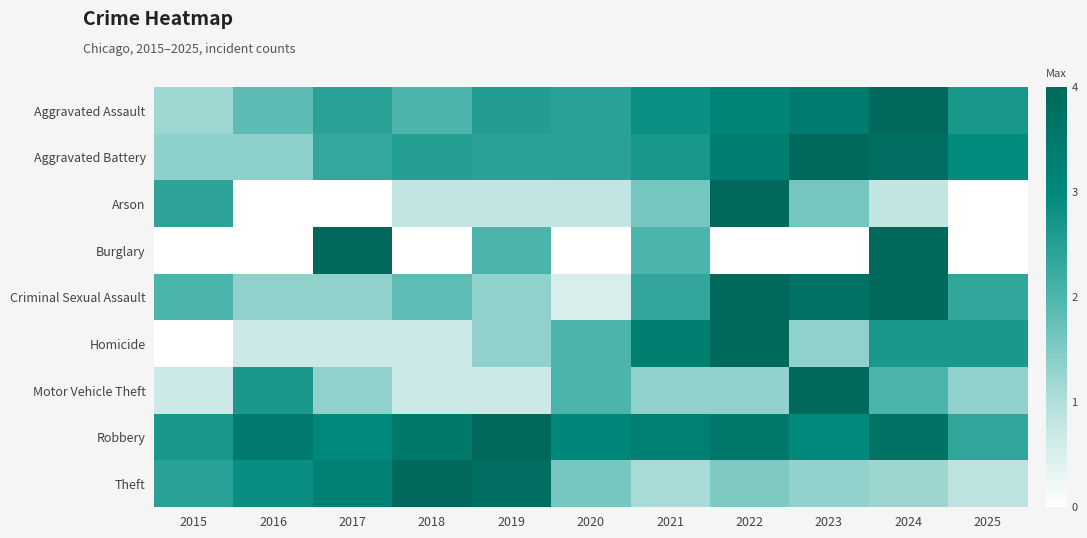

What is the difference between the highest and lowest values at 2015?

2.7